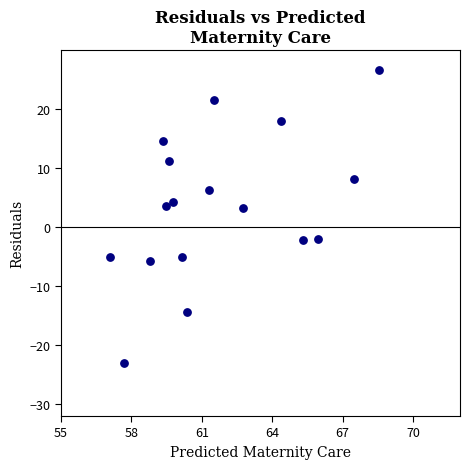

What is the range of X values (max minus min)?

11.4